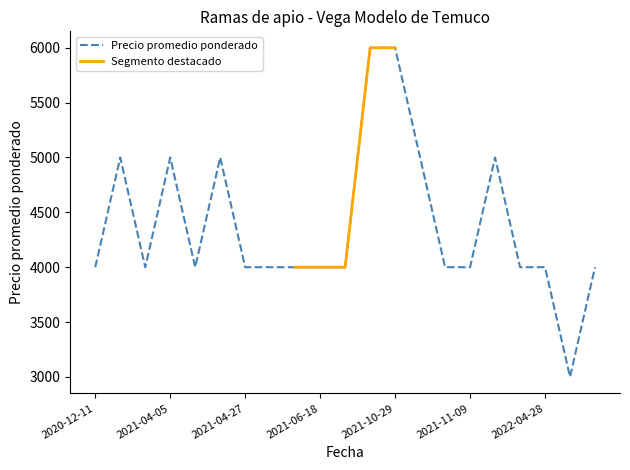

What is the difference between the values at 2021-04-30 and 2021-04-26?

1000